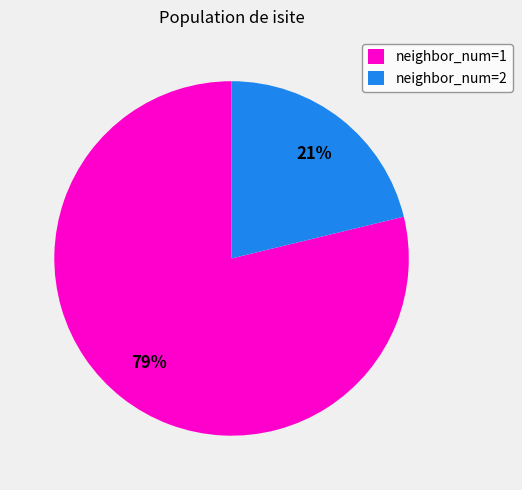

Rank the categories by value from lowest to highest.

neighbor_num=2, neighbor_num=1